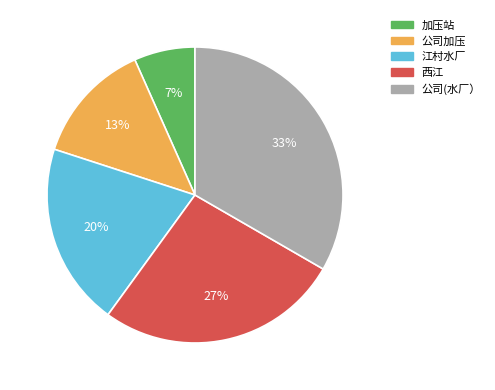

Does any single category account for the majority?

No